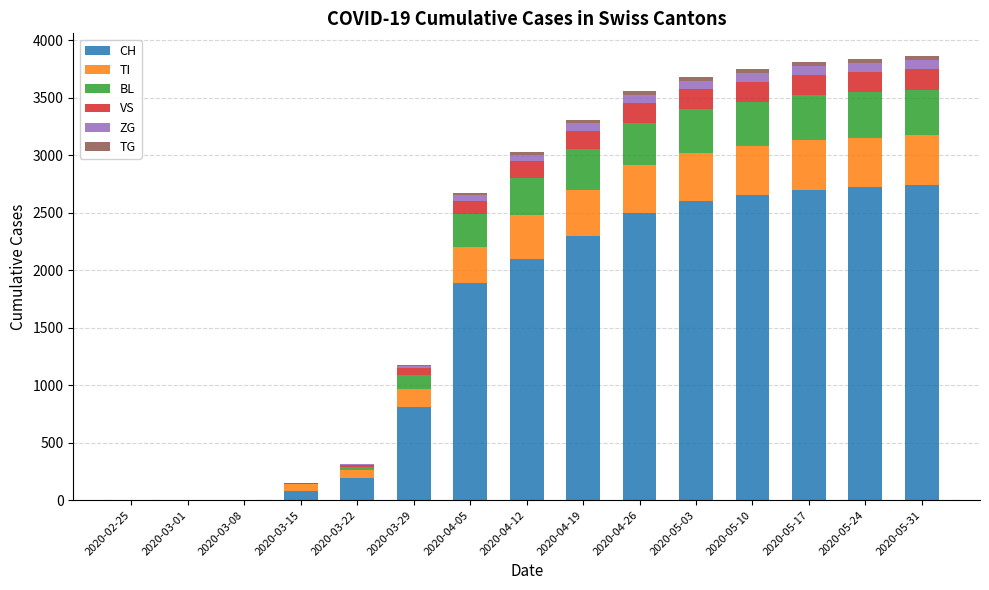

What is the difference between the maximum and second lowest values in the CH series?

2740